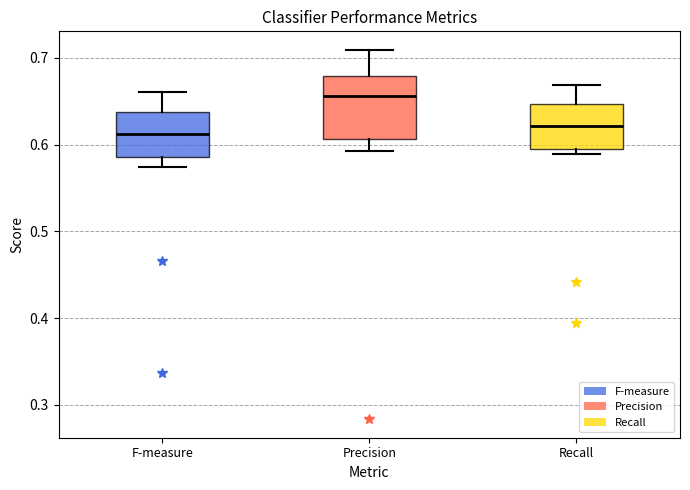

Which box is the tallest, from its lower edge to its upper edge?

Precision